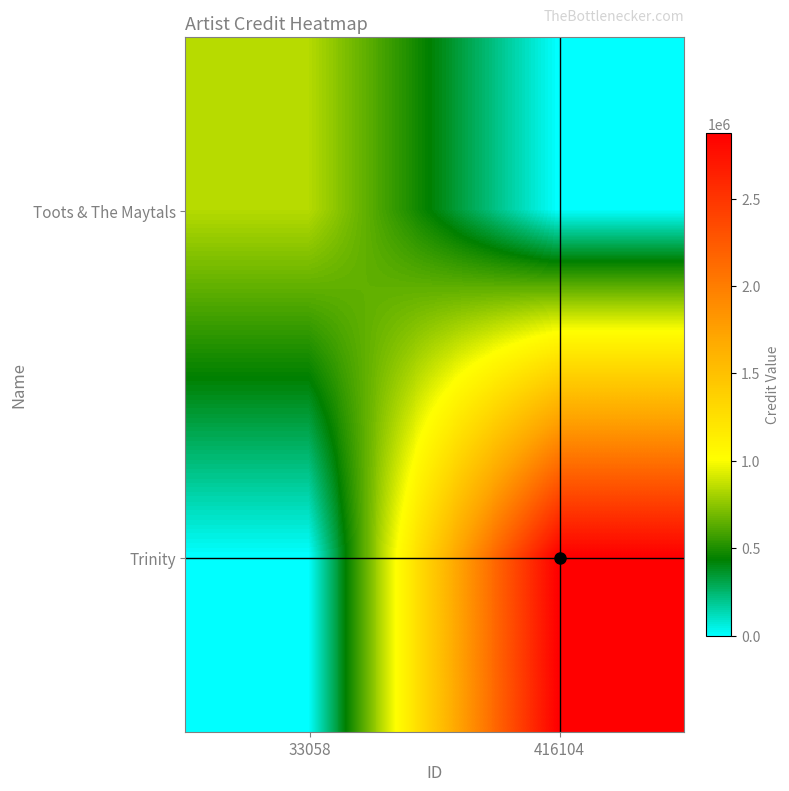

Reading left to right, extract all data points from this chart.

Toots & The Maytals: 33058=842250	416104=0
Trinity: 33058=0	416104=2872419